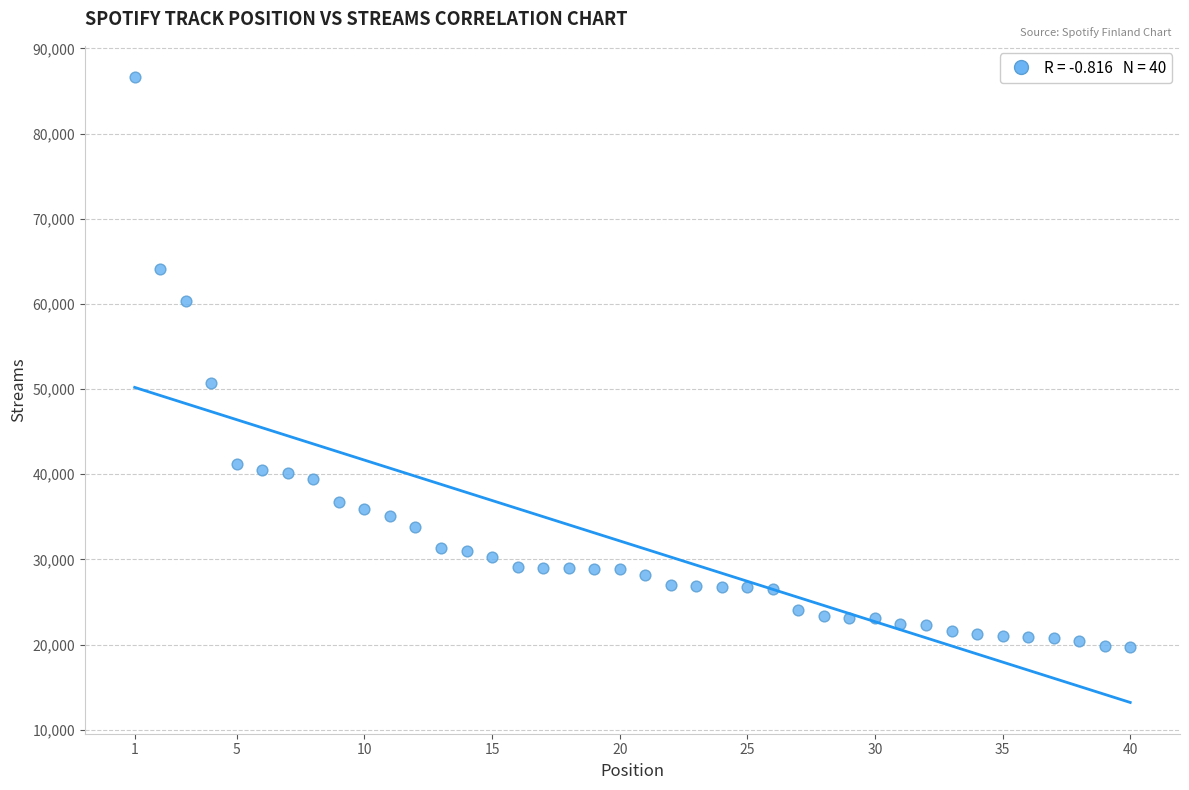

What is the range of X values (max minus min)?

39